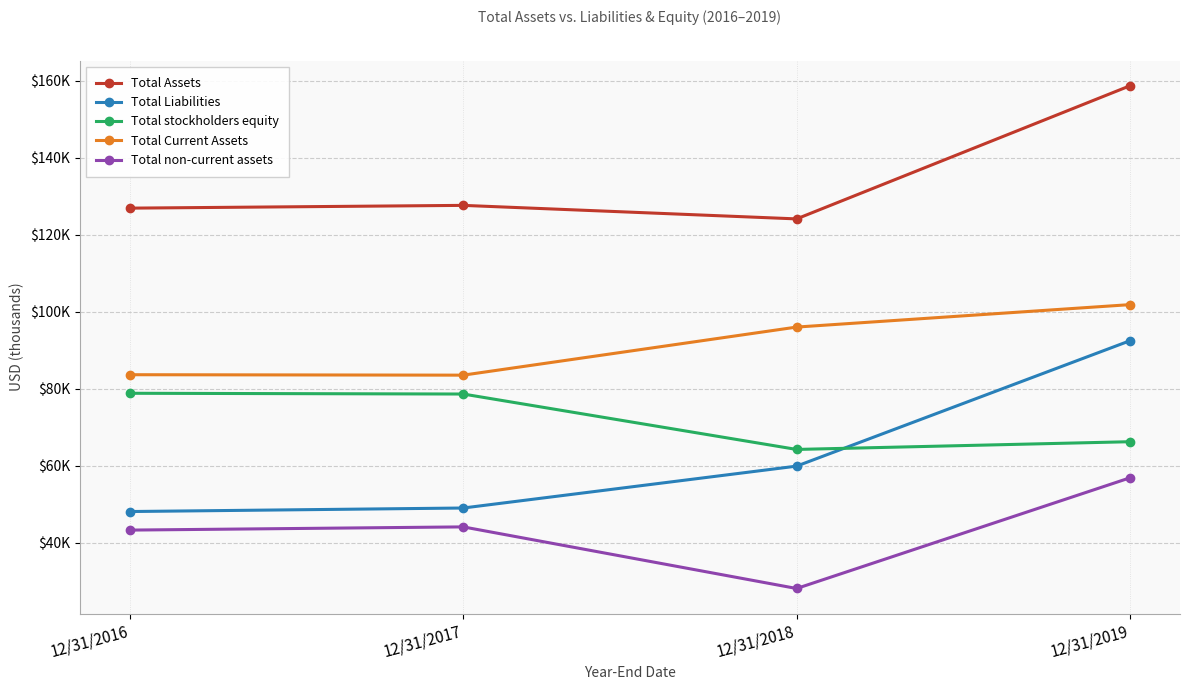

Which series changed the most between 12/31/2016 and 12/31/2017?

Total Liabilities